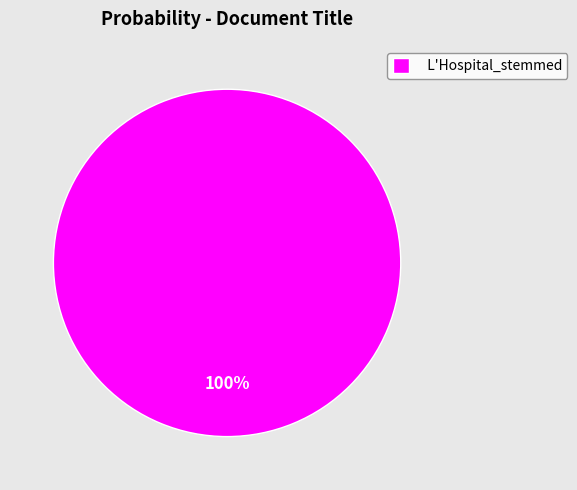

Rank the categories by value from lowest to highest.

L'Hospital_stemmed